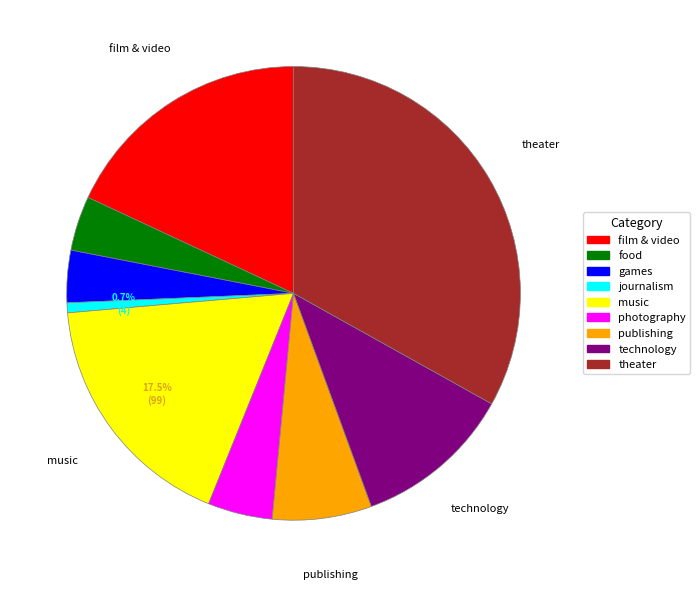

What is the ratio of the value at music to the value at theater?

0.5